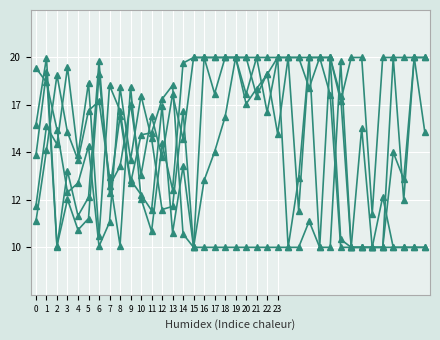

How many categories are shown in the chart?

38